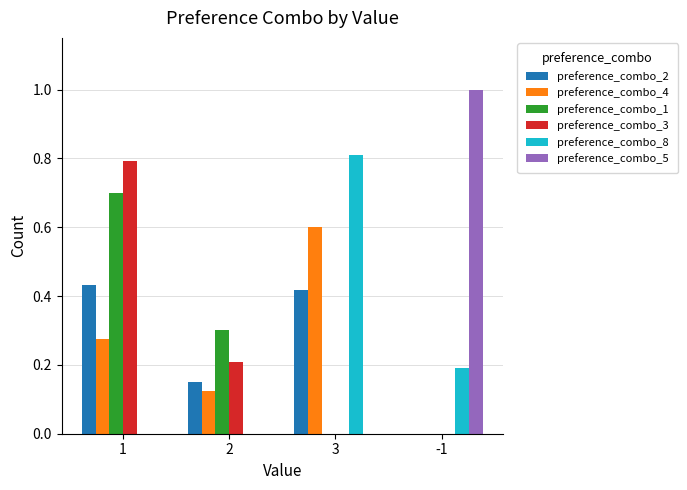

True or false: preference_combo_1 has a value of 0.7 at 1.

True